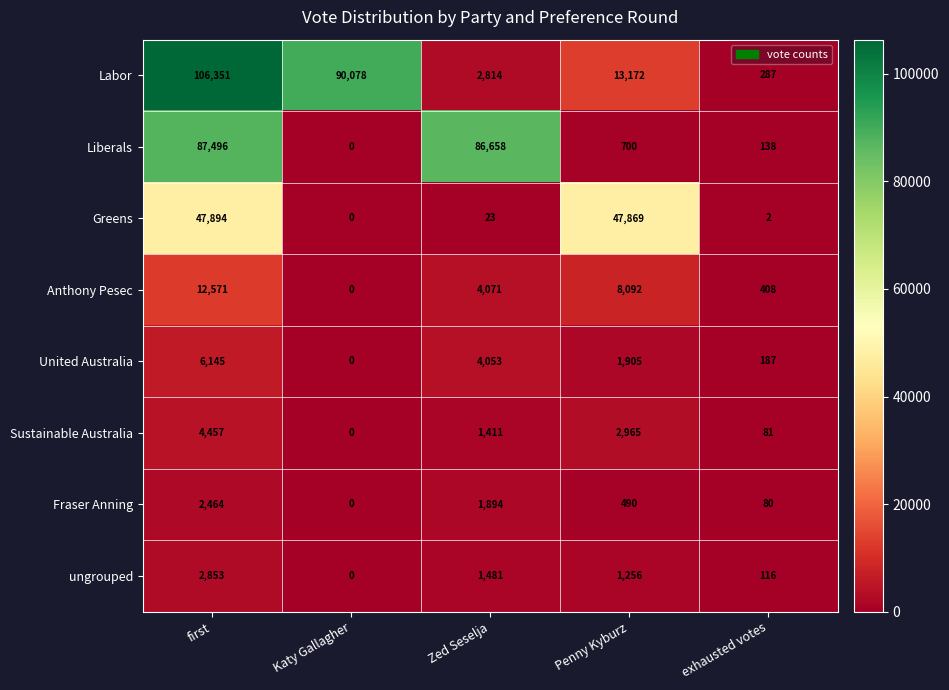

What is the total value across all series at exhausted votes?

1299